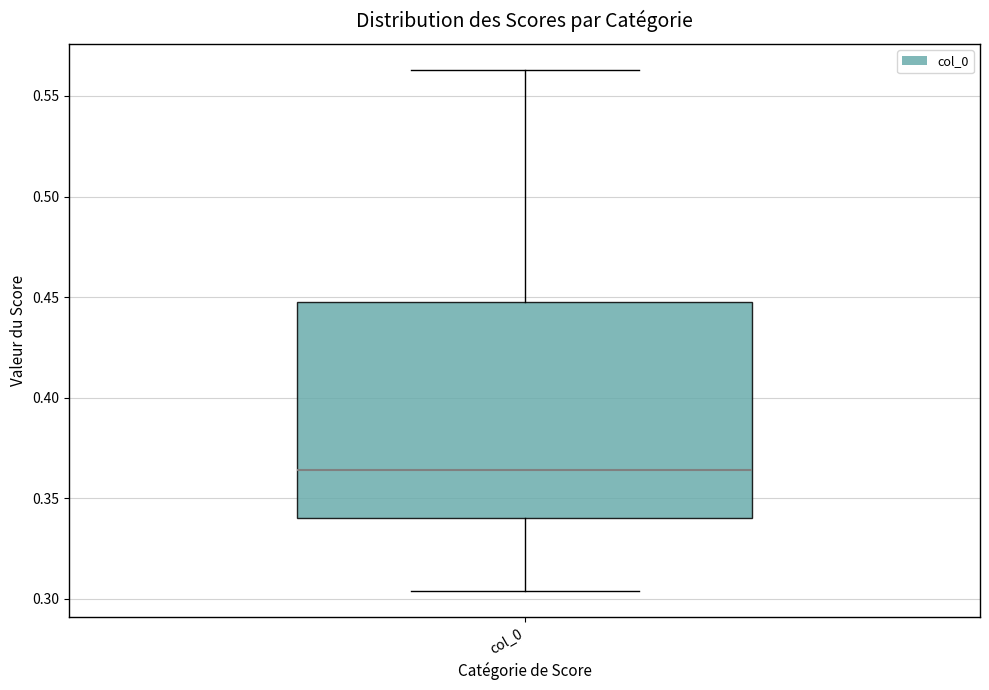

Read this box plot against the y-axis: the position of the median line, the range covered by the box, and the ends of both whiskers. The values are not printed on the chart, so give them approximately, as read against the axis.

median 0.365, box 0.340 to 0.445, whiskers 0.305 to 0.565